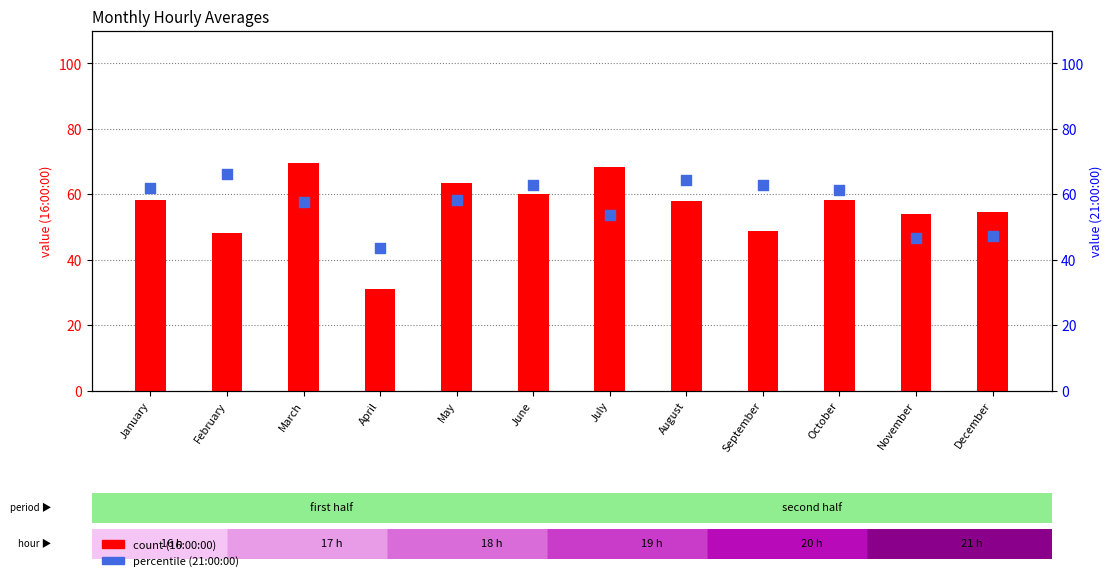

What are all the series names shown in the legend?

count (16:00), percentile (21:00)